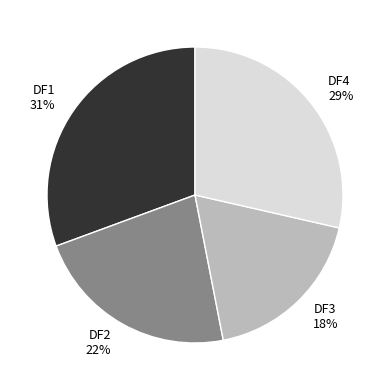

Which slice is the largest?

DF1